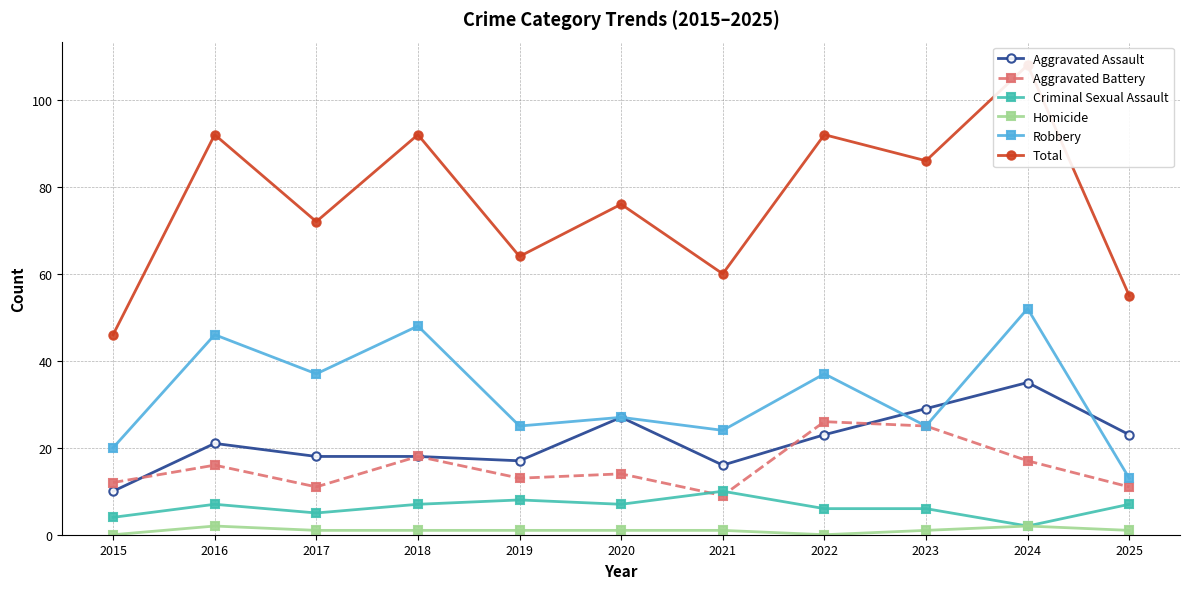

What is the value of the Homicide point at the 3rd from the left?

1